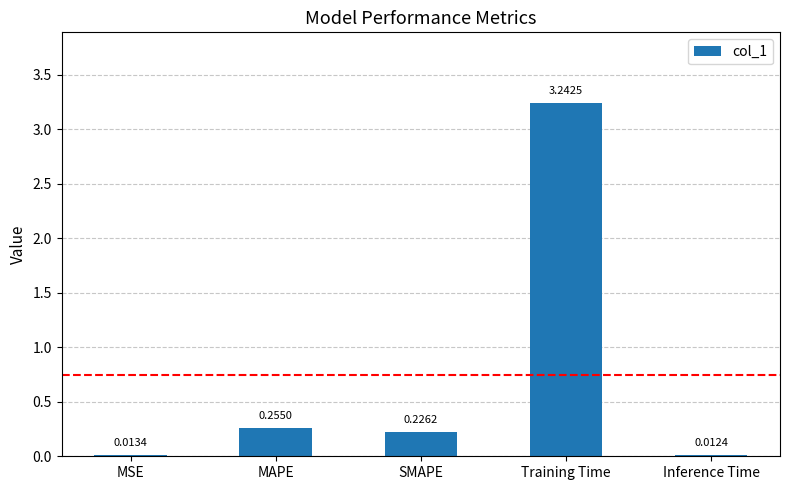

Rank the categories by value from highest to lowest.

Training Time, MAPE, SMAPE, MSE, Inference Time